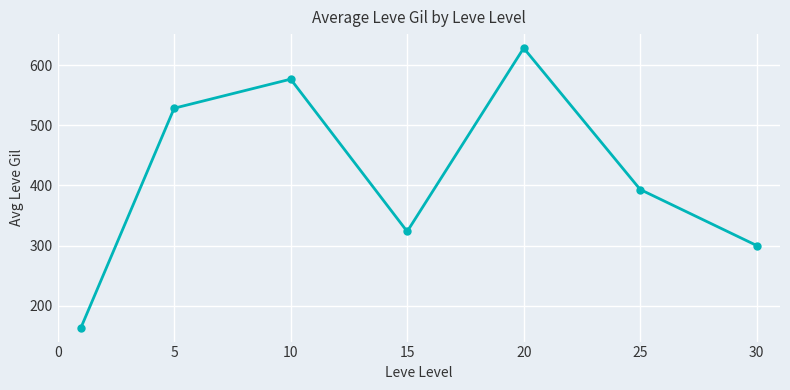

What is the value of the 7th point from the left?

300.0